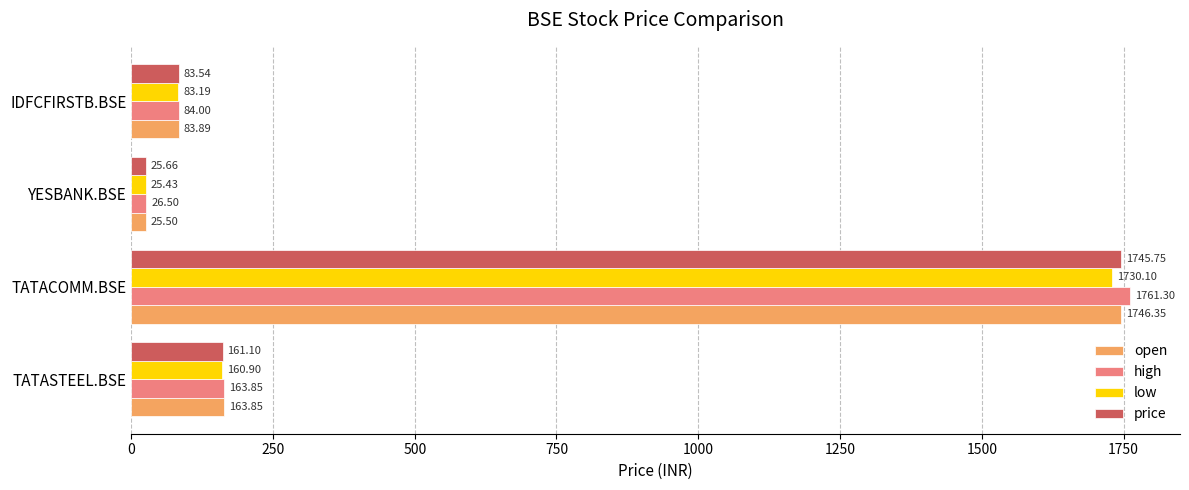

What is the difference between the highest and lowest values at YESBANK.BSE?

1.1